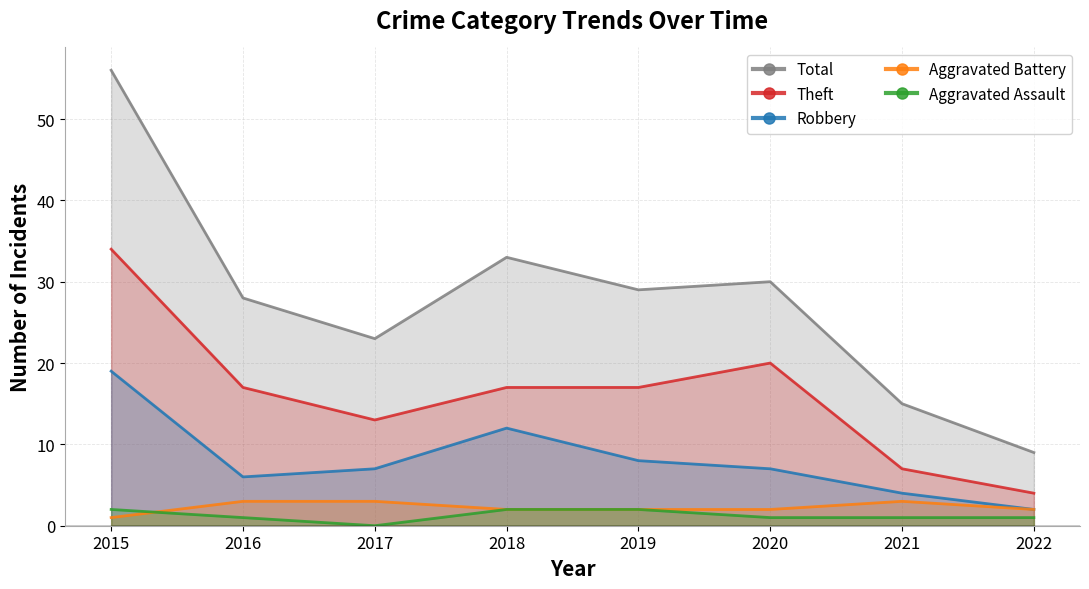

Is it true that Aggravated Battery equals 1 at 2015?

True